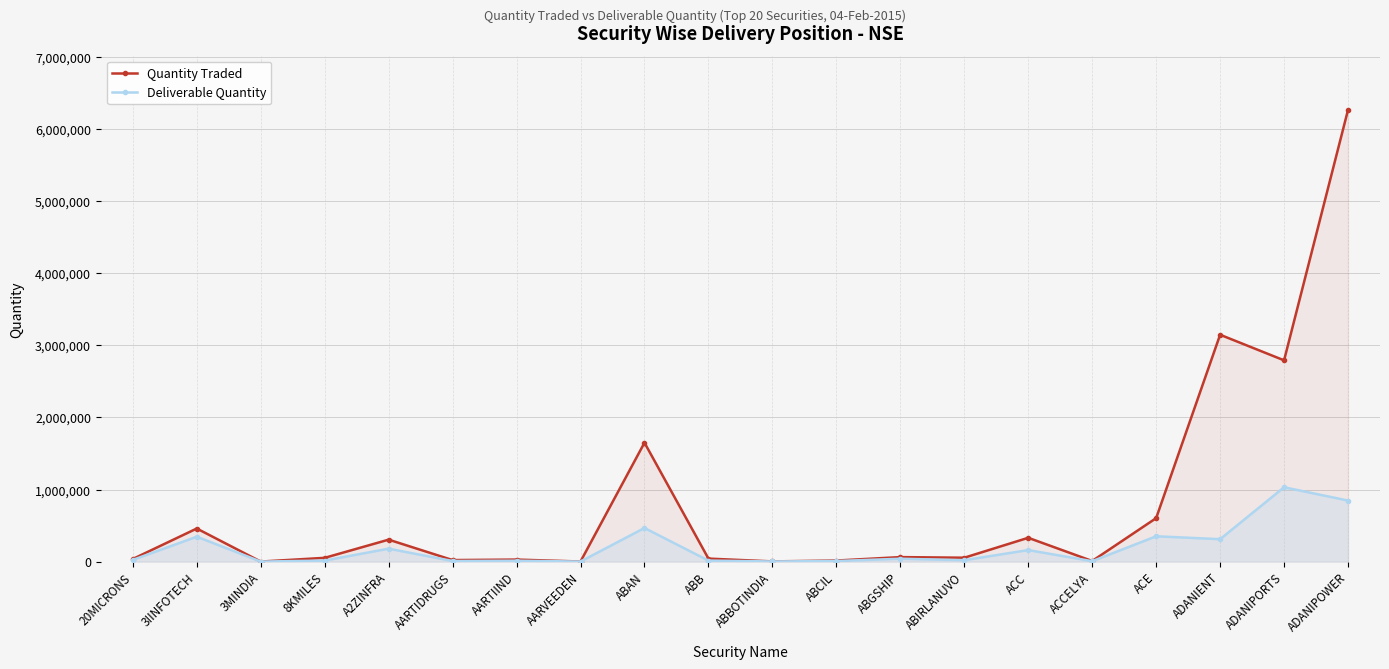

Is it true that Quantity Traded equals 36198 at 20MICRONS?

True